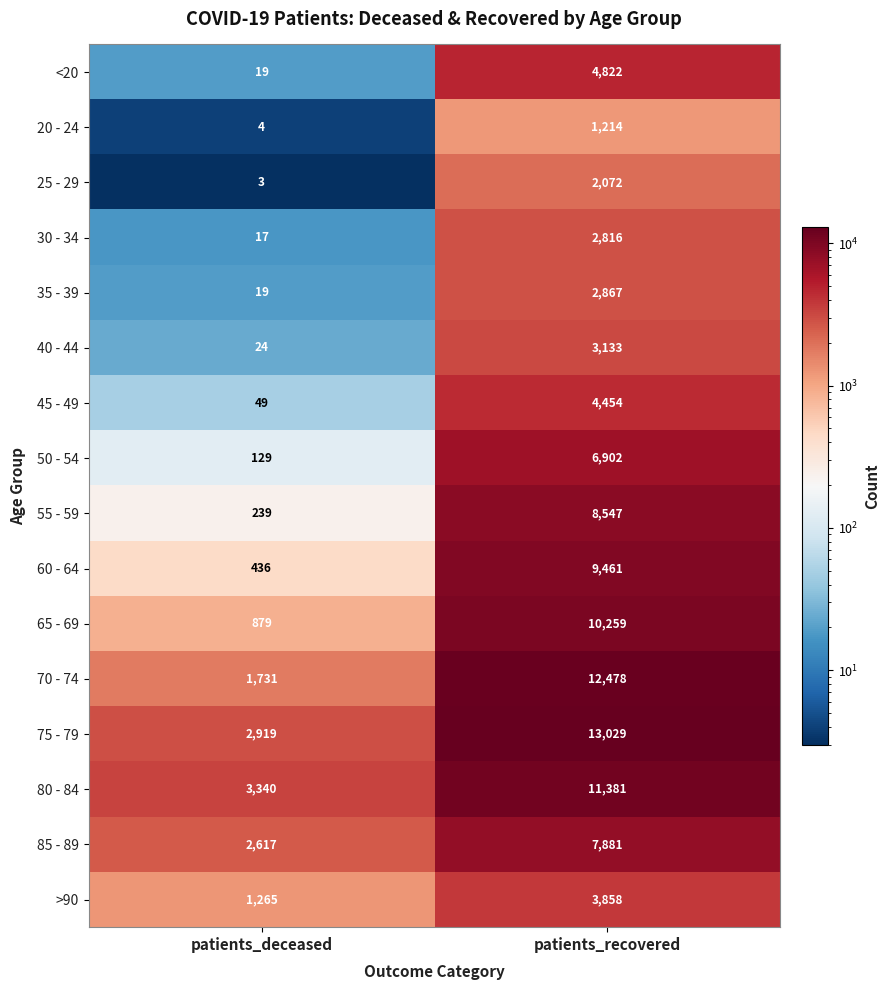

Which series has the widest spread of values?

70 - 74